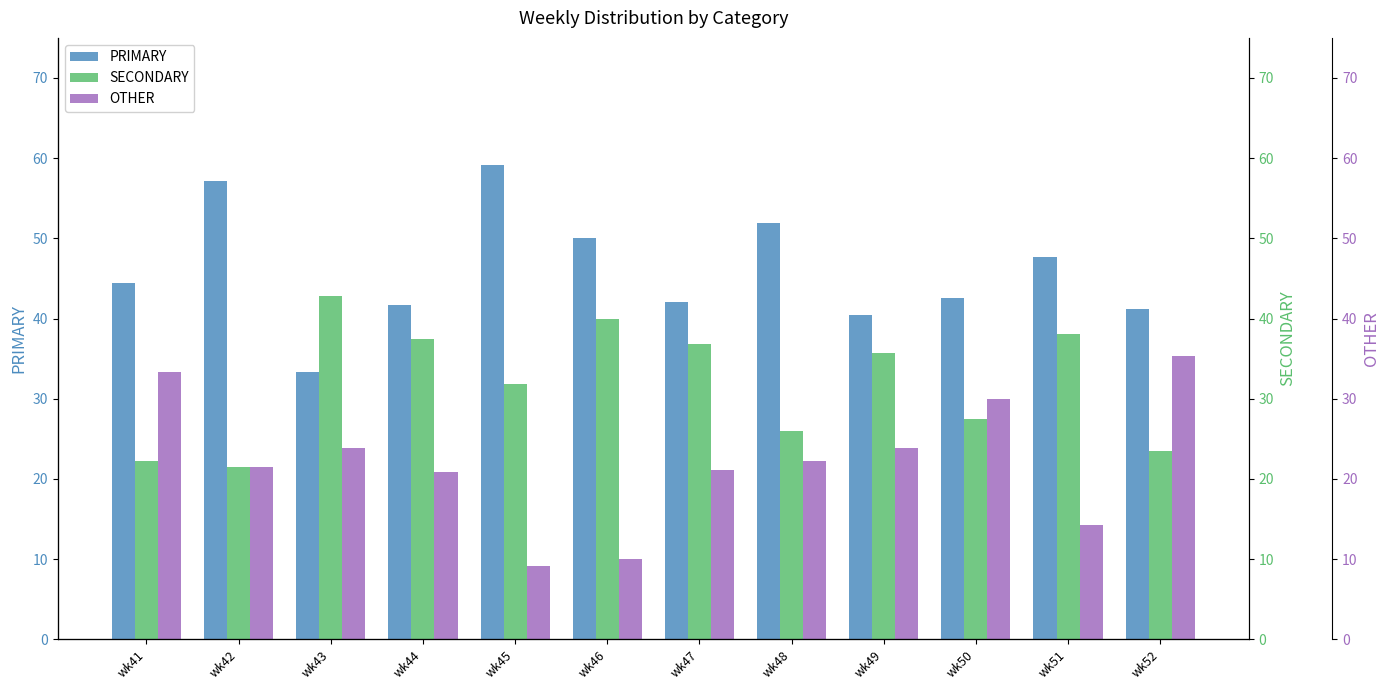

What is the lowest value of the OTHER series?

9.1